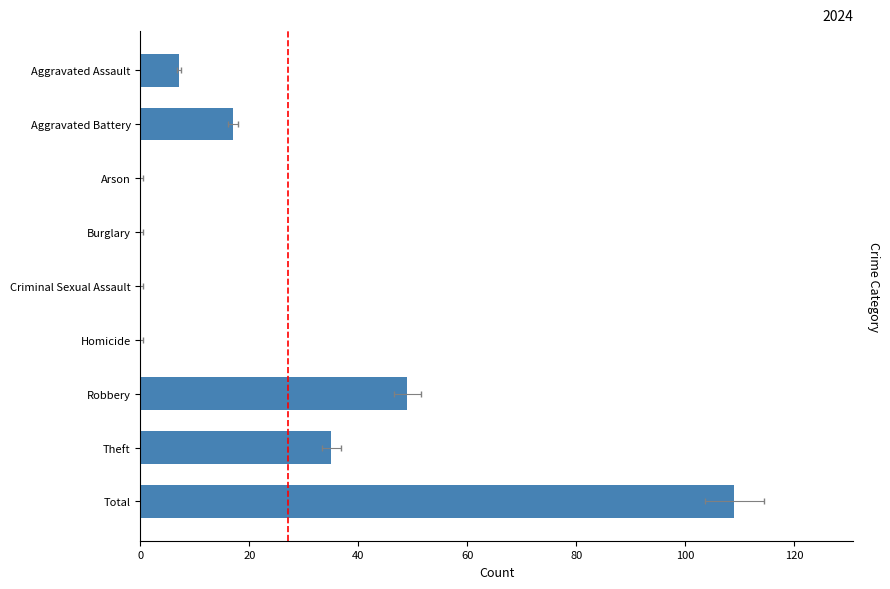

What is the total value across all series at Arson?

1